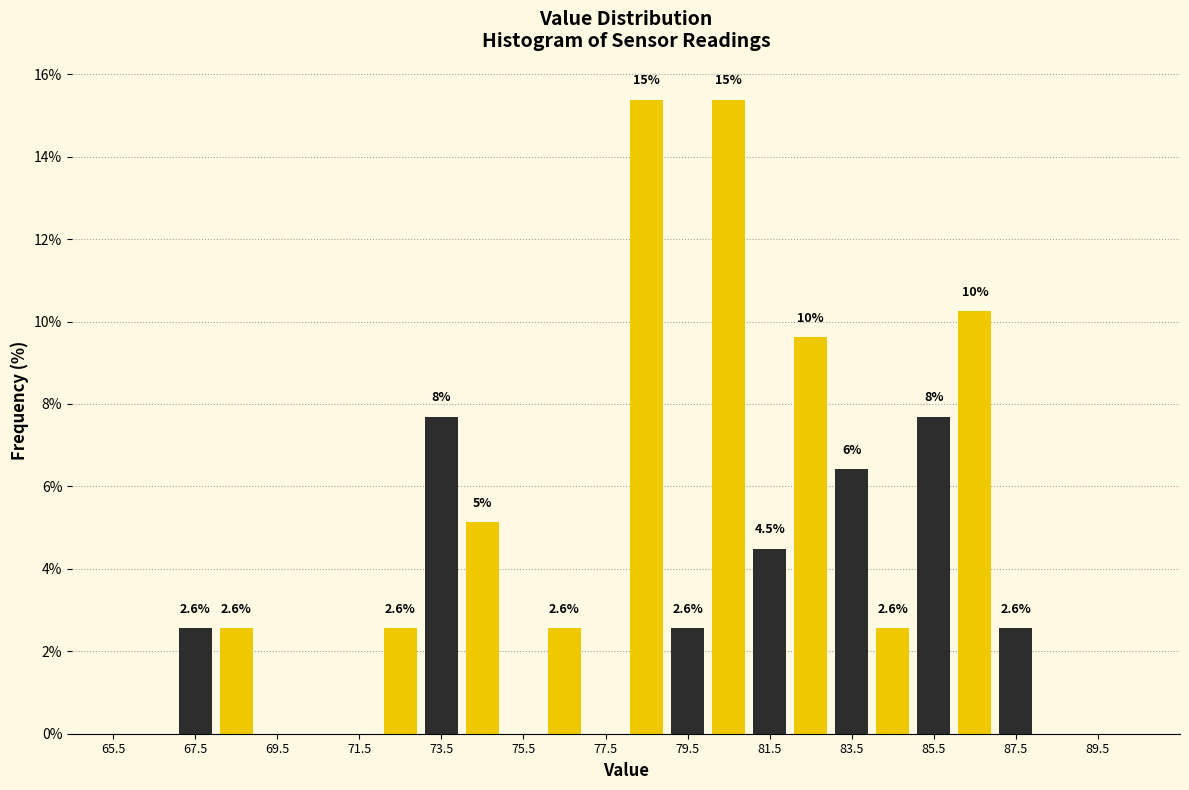

What is the greatest value displayed?

15.4